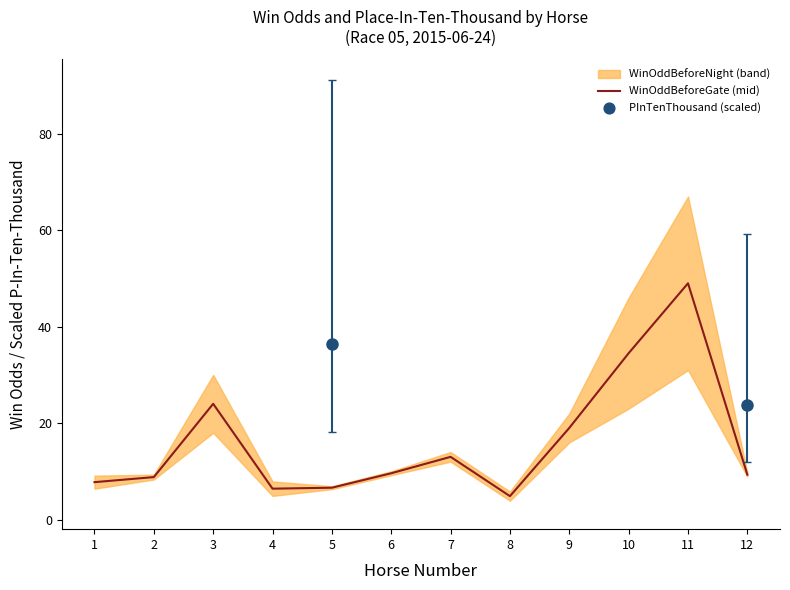

What is the change in value from 2 to 9?

+10.2